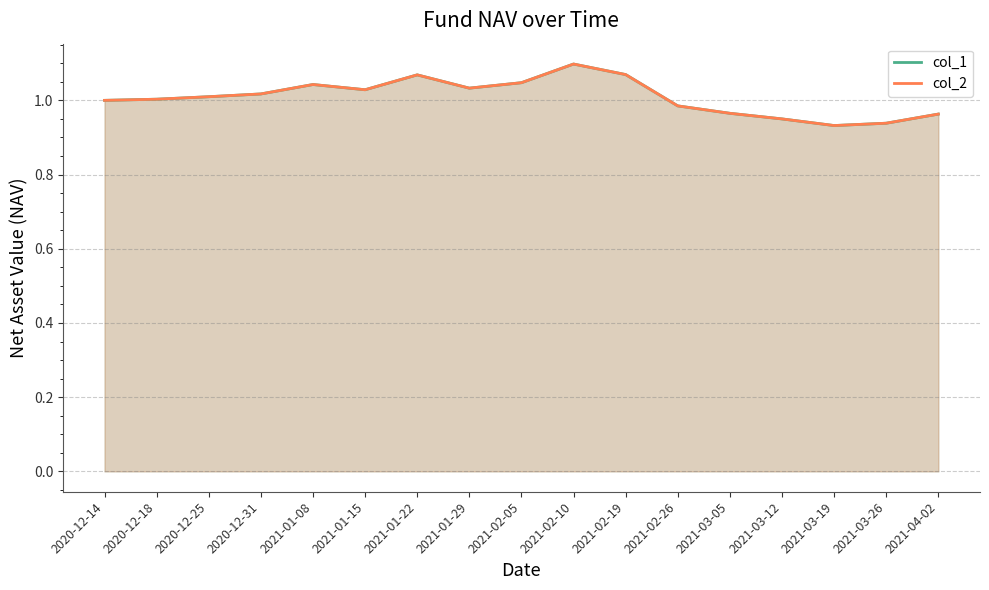

What is the total value across all series at 2020-12-14?

2.0